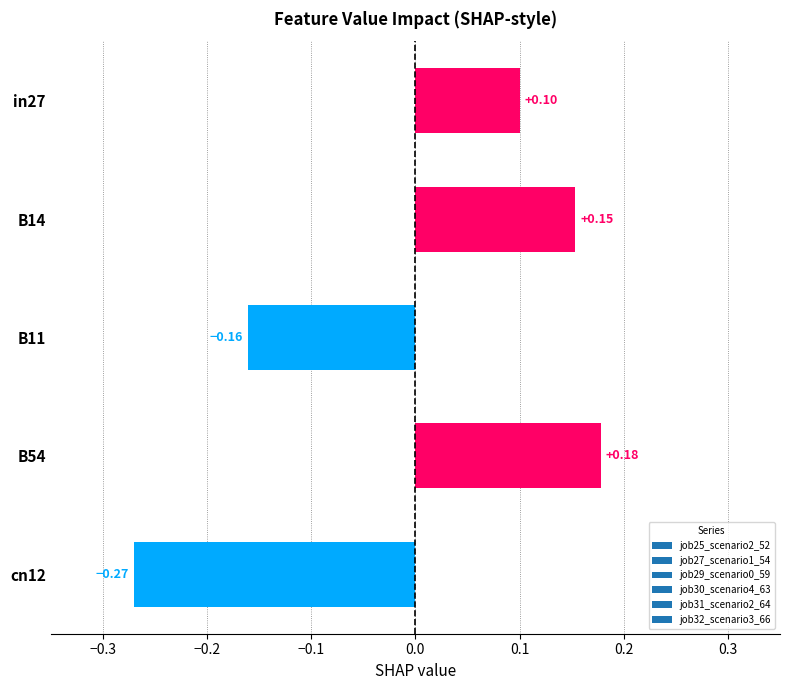

What is the difference between the second highest and minimum values?

0.4